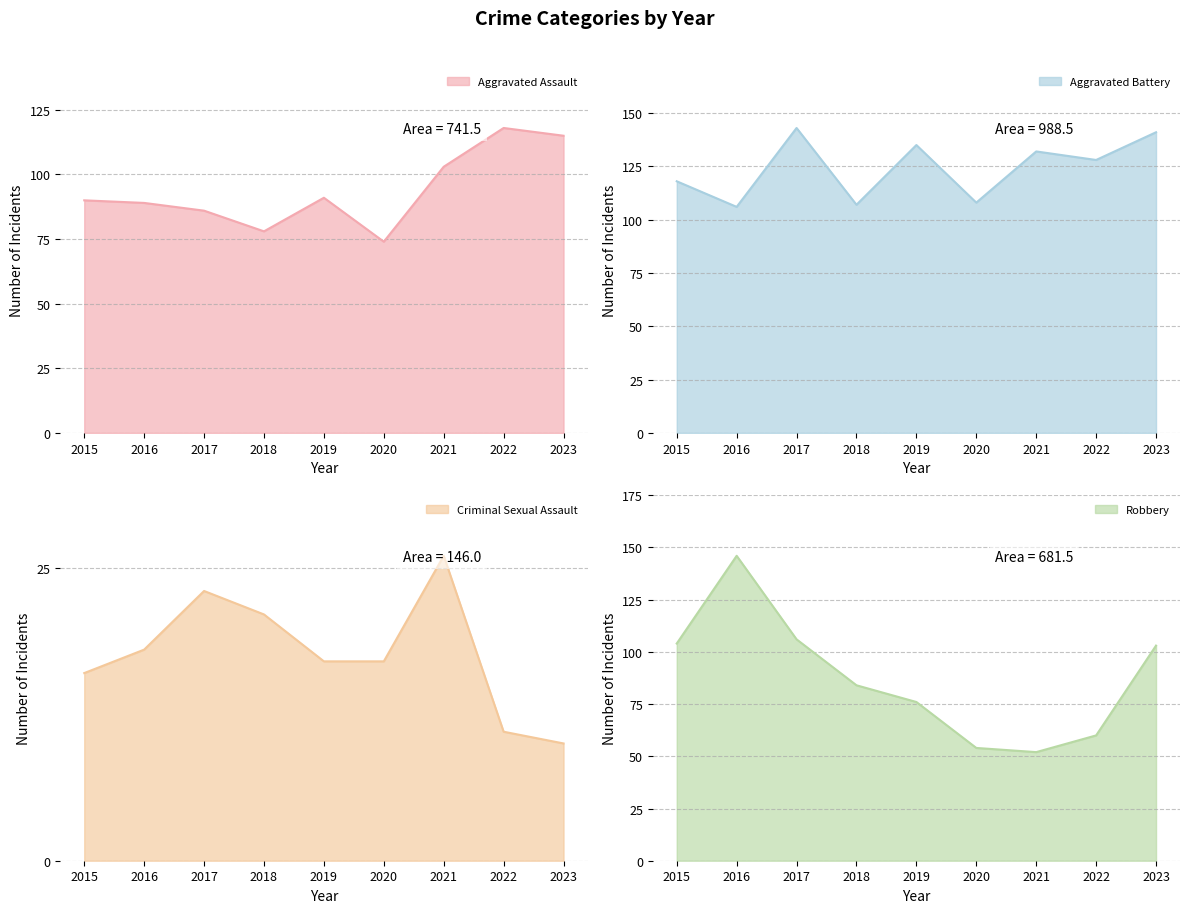

At which category does Aggravated Assault reach its first local peak?

2019